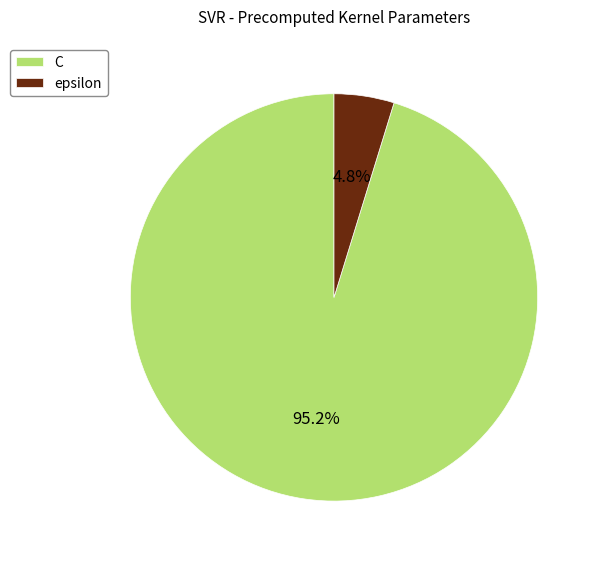

Rank the categories by value from highest to lowest.

C, epsilon